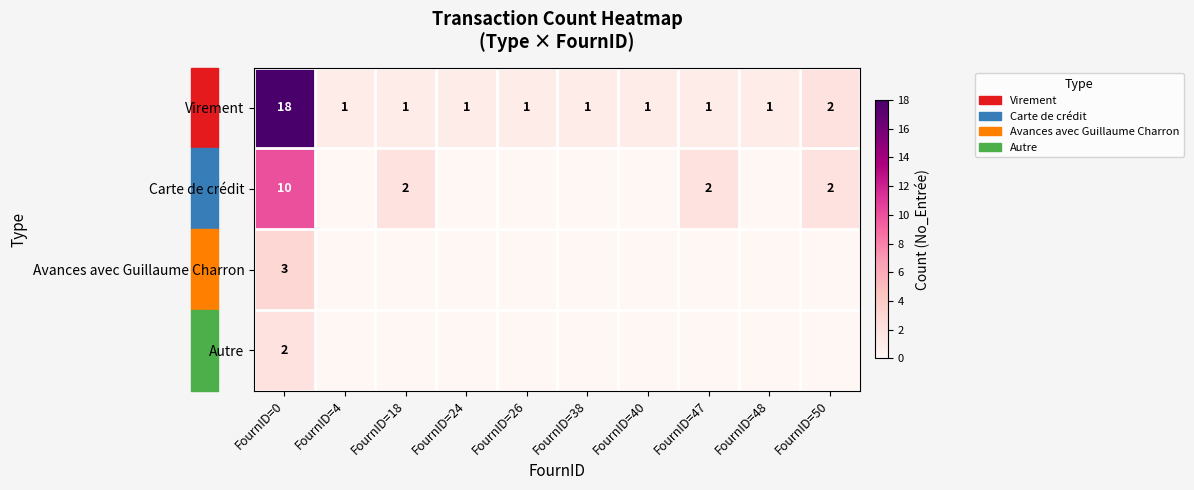

Between FournID=40 and FournID=24, which is larger?

FournID=40